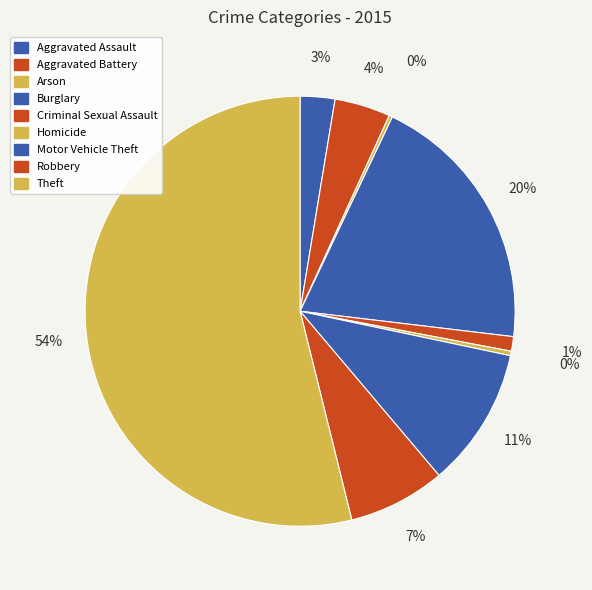

What percentage is the Aggravated Battery slice, to the nearest percent?

4%